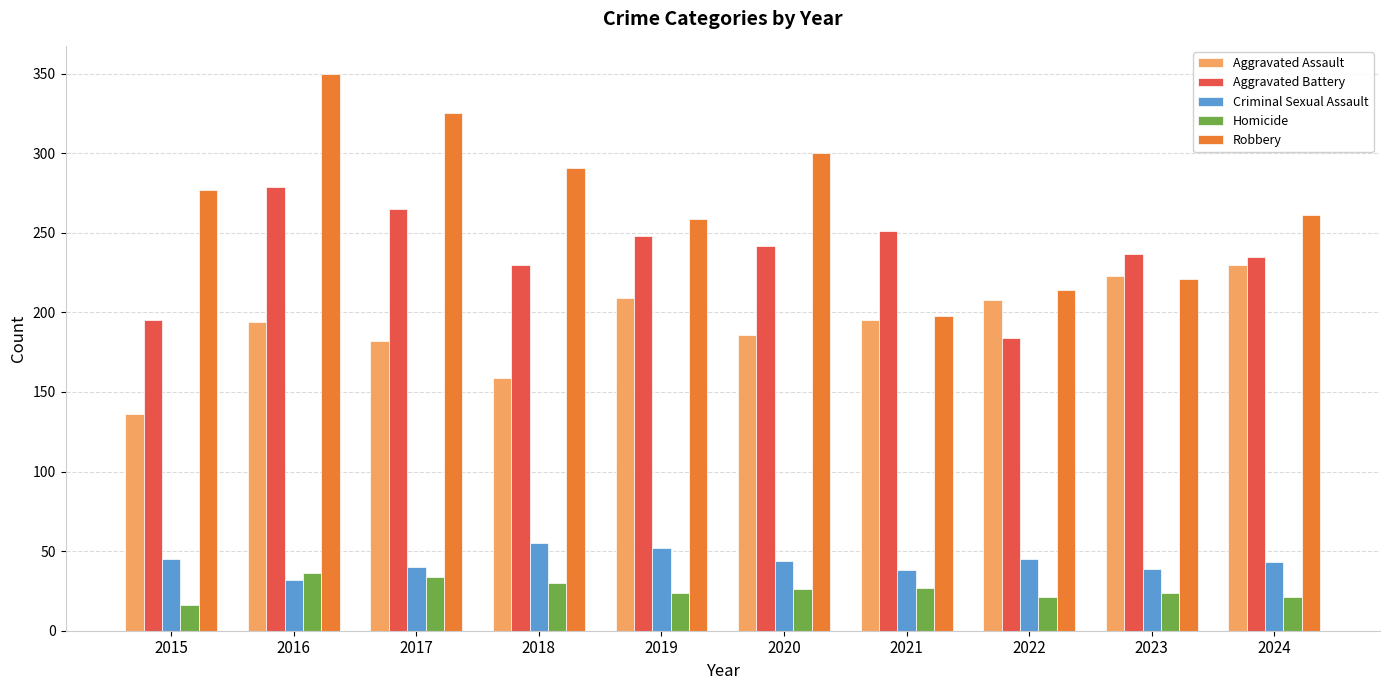

Read the Homicide value at 2018, to the nearest 10.

30